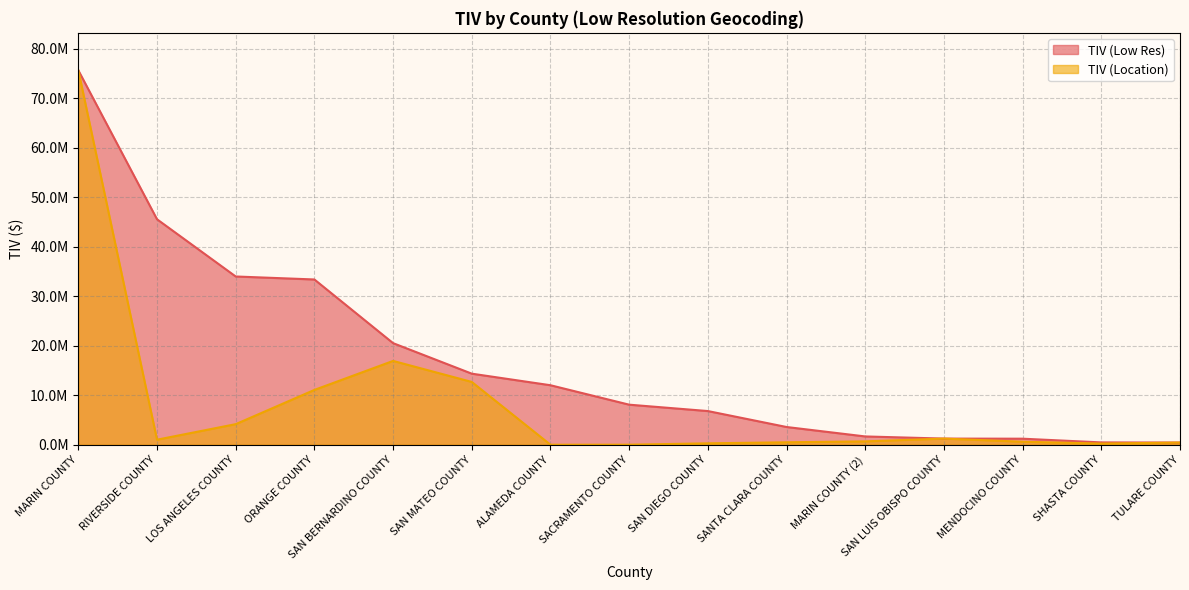

List the labels in order of TIV (Low Res) value, largest first.

MARIN COUNTY, RIVERSIDE COUNTY, LOS ANGELES COUNTY, ORANGE COUNTY, SAN BERNARDINO COUNTY, SAN MATEO COUNTY, ALAMEDA COUNTY, SACRAMENTO COUNTY, SAN DIEGO COUNTY, SANTA CLARA COUNTY, MARIN COUNTY (2), SAN LUIS OBISPO COUNTY, MENDOCINO COUNTY, SHASTA COUNTY, TULARE COUNTY